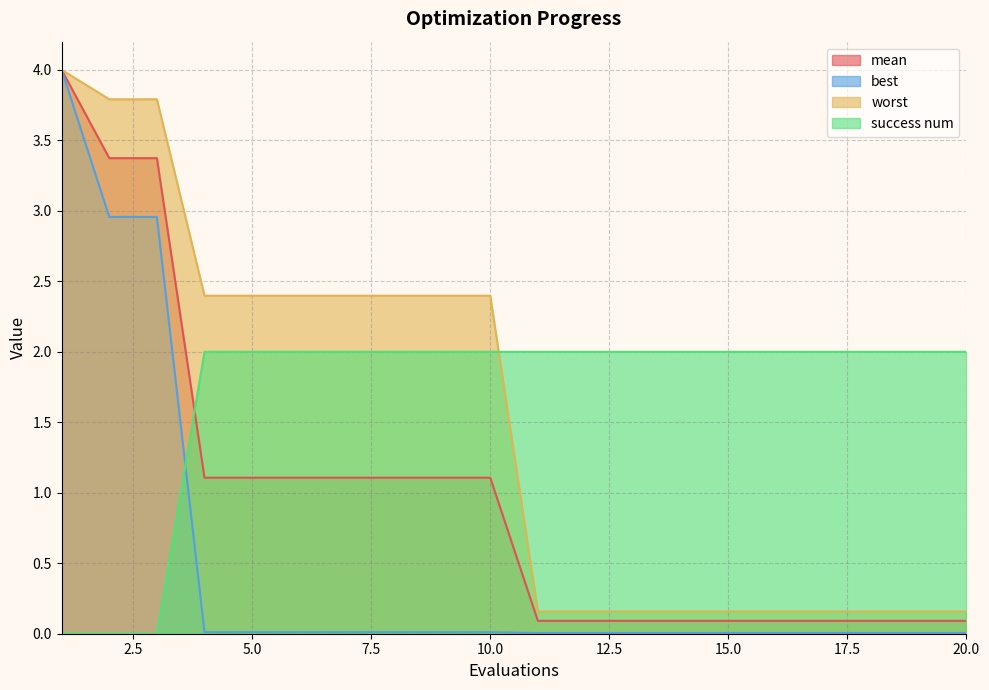

Is it true that success num equals 3.4 at 7?

False